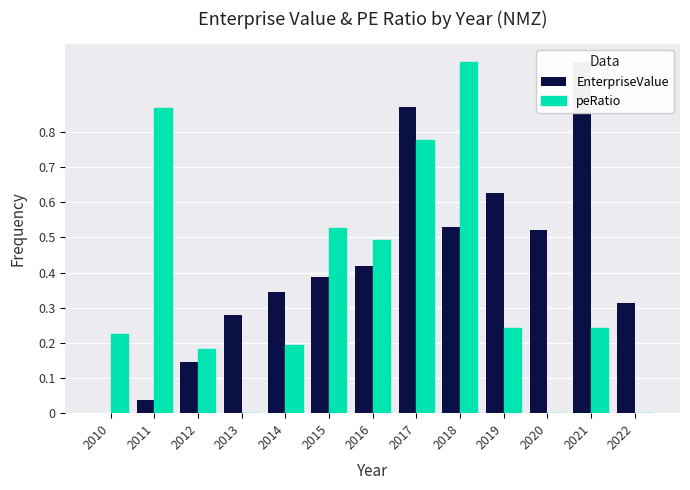

Which series changed the most between 2017 and 2018?

EnterpriseValue